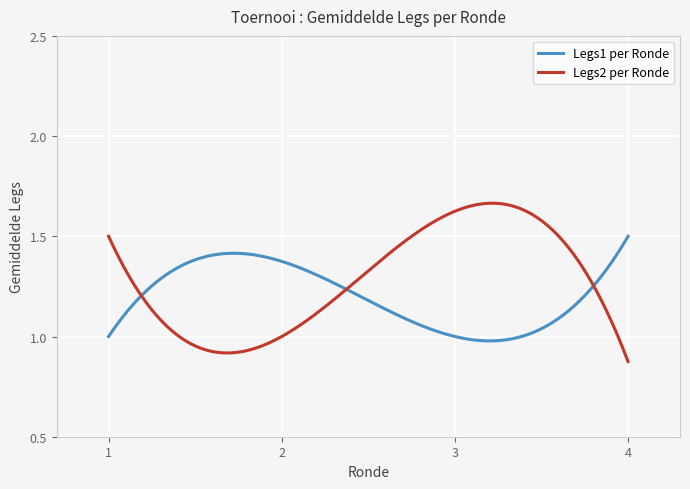

True or false: Legs2 per Ronde and Legs1 per Ronde intersect in this chart.

True